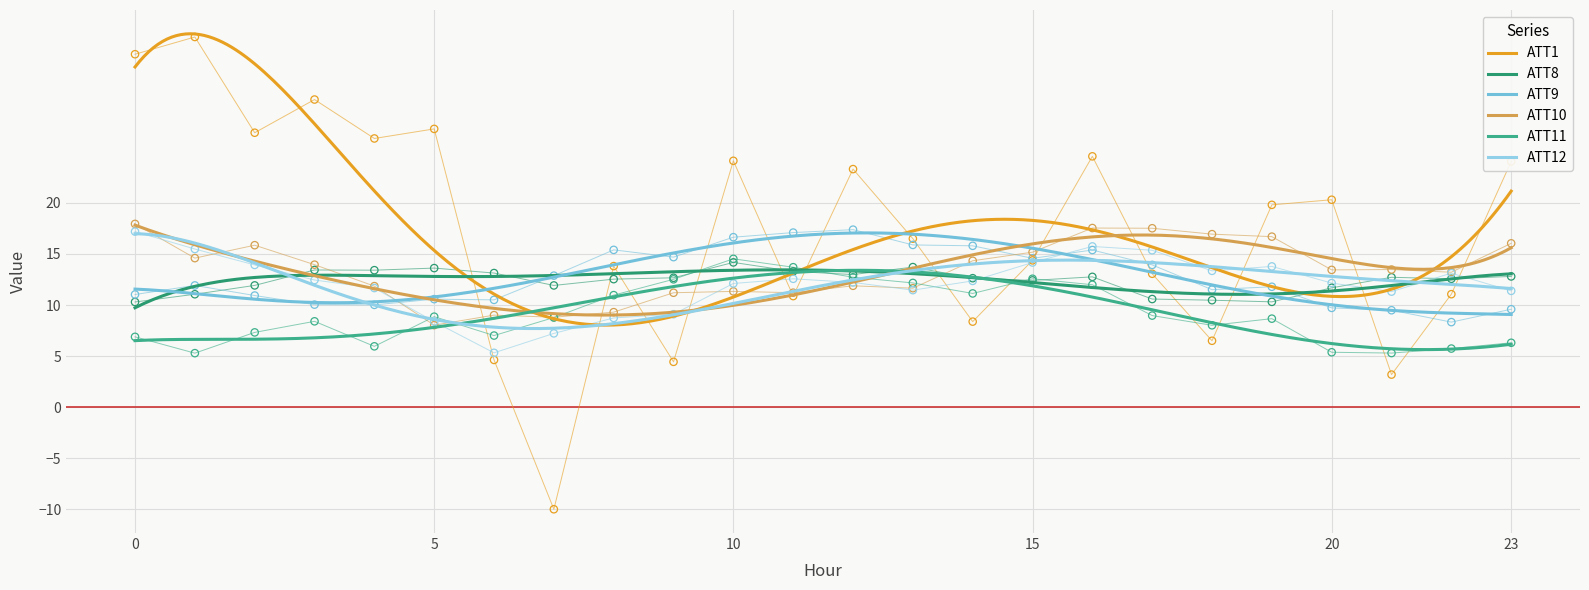

At which category is the sum across all series the highest?

16